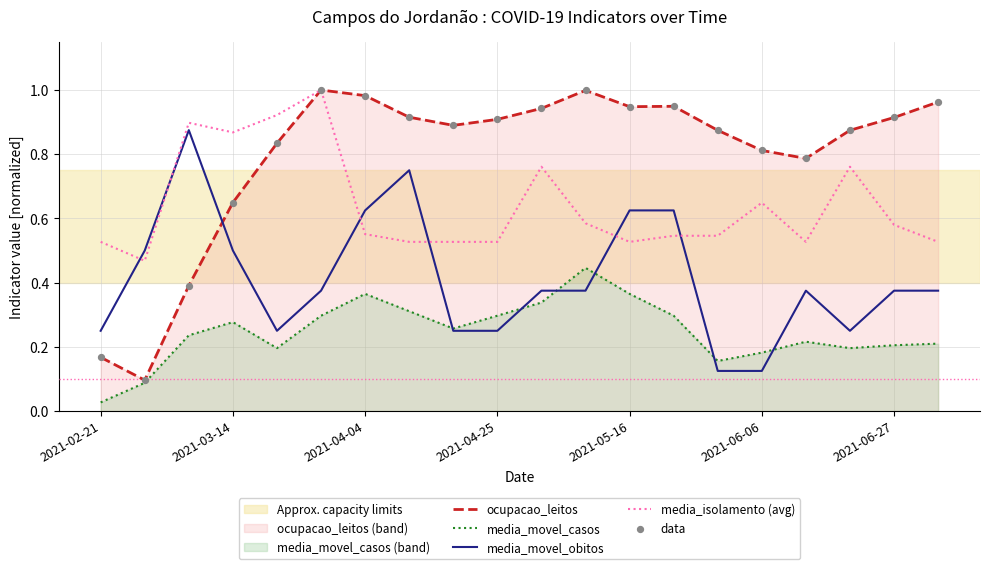

At how many categories does at least one series exceed 0?

20